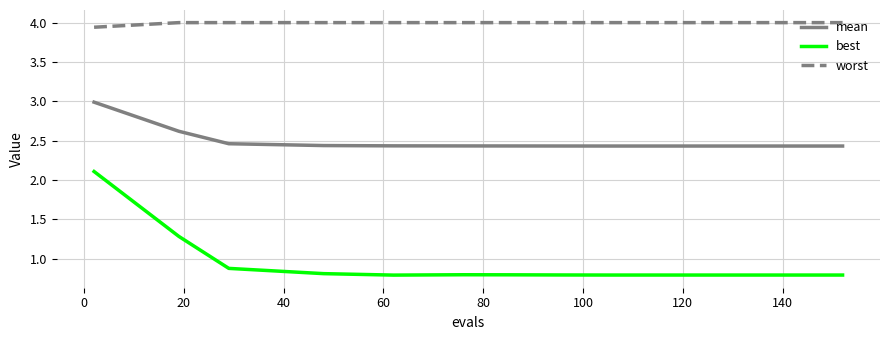

What is the lowest value of the best series?

0.8